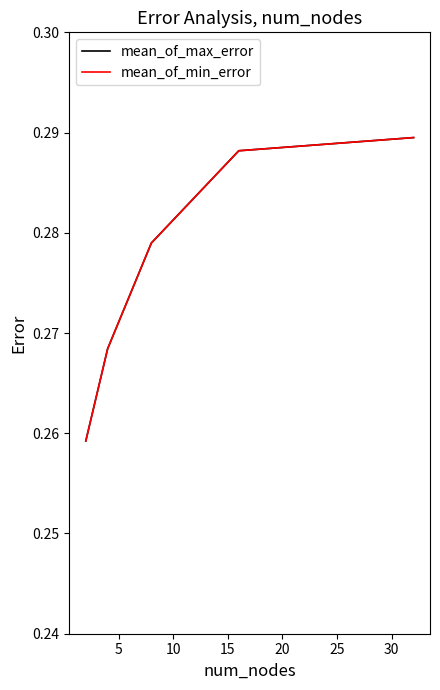

True or false: mean_of_max_error and mean_of_min_error intersect in this chart.

False